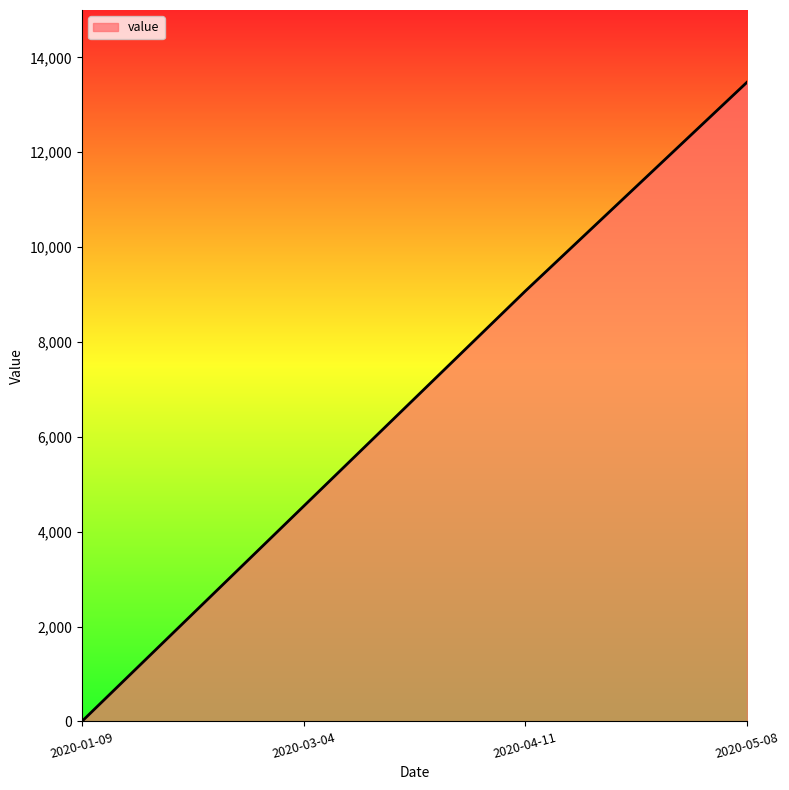

True or false: the data has more than 0 interior local peaks.

False